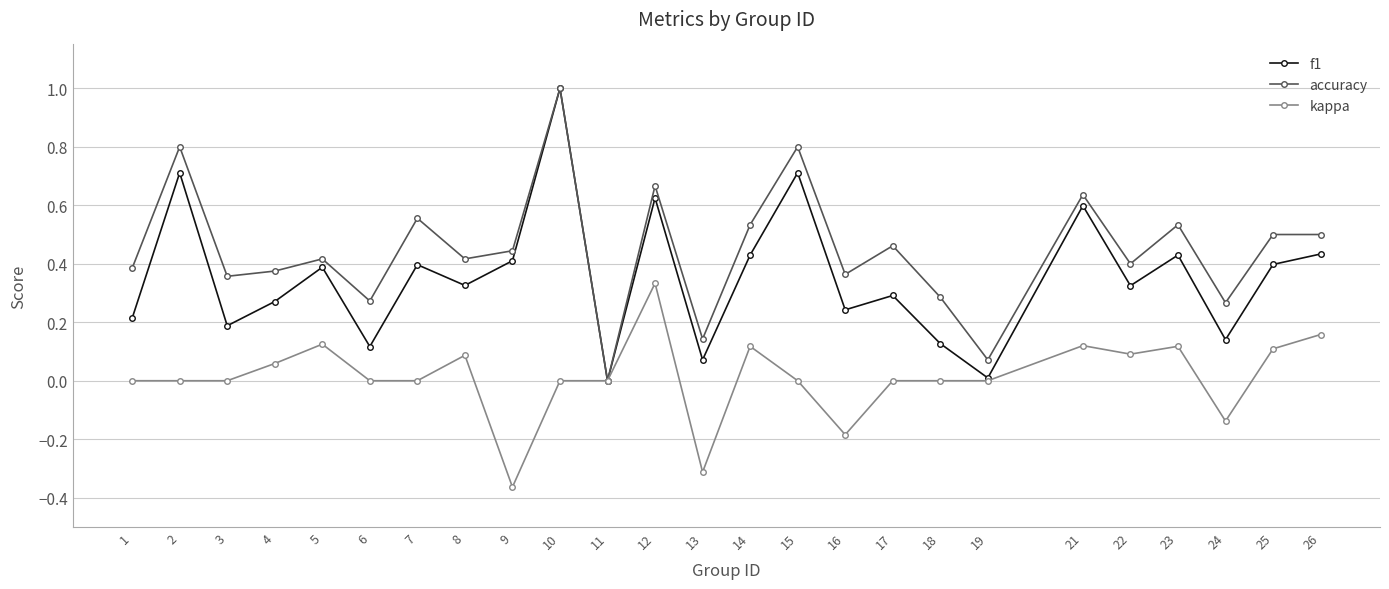

Is the value of f1 at 10 greater than the value of kappa at 14?

Yes